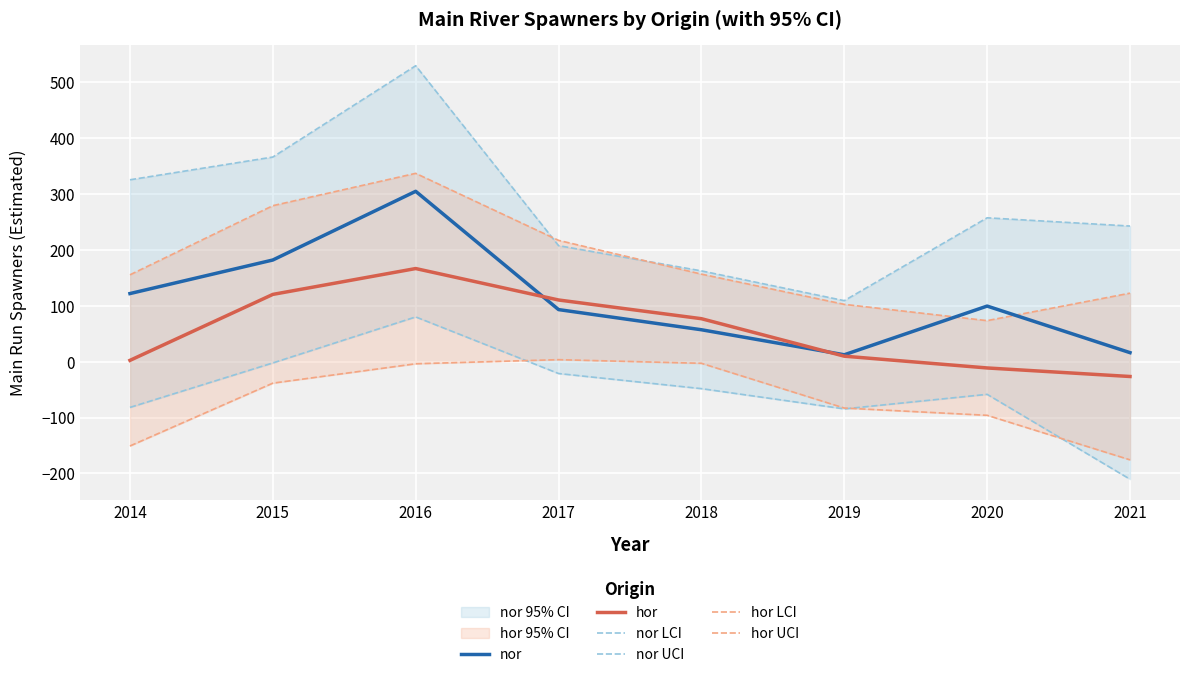

What is the total value across all series at 2017?

611.4